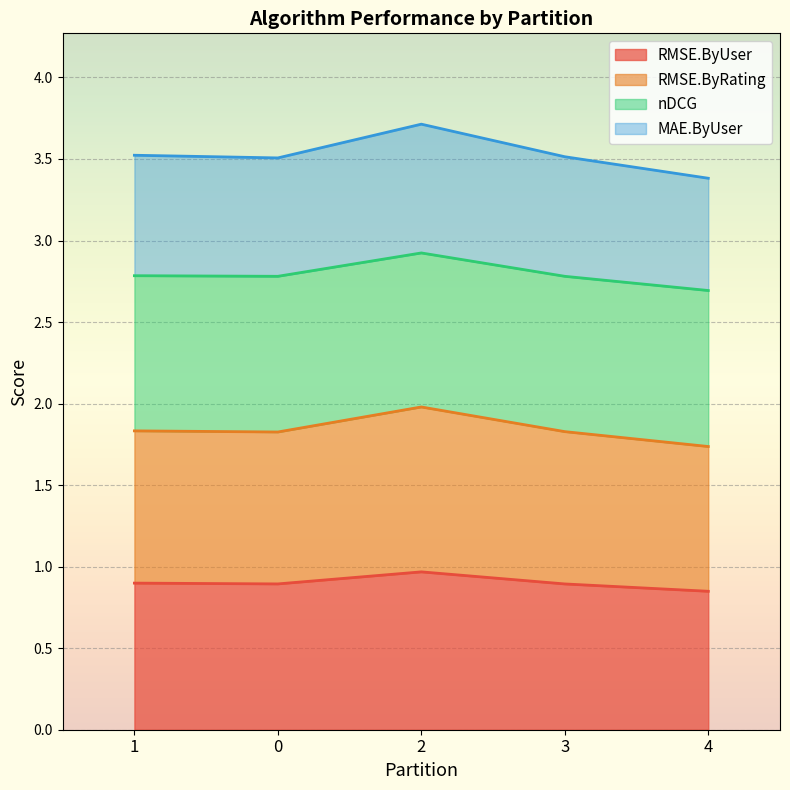

Does the chart display data point markers on the line(s)?

No